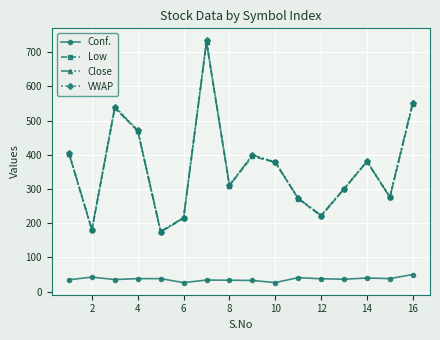

At how many categories does at least one series exceed 162?

16